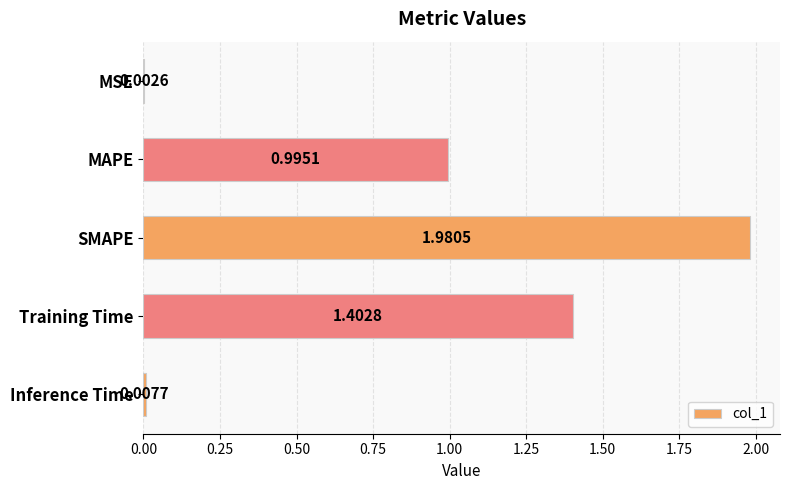

What is the sum of all values?

4.4